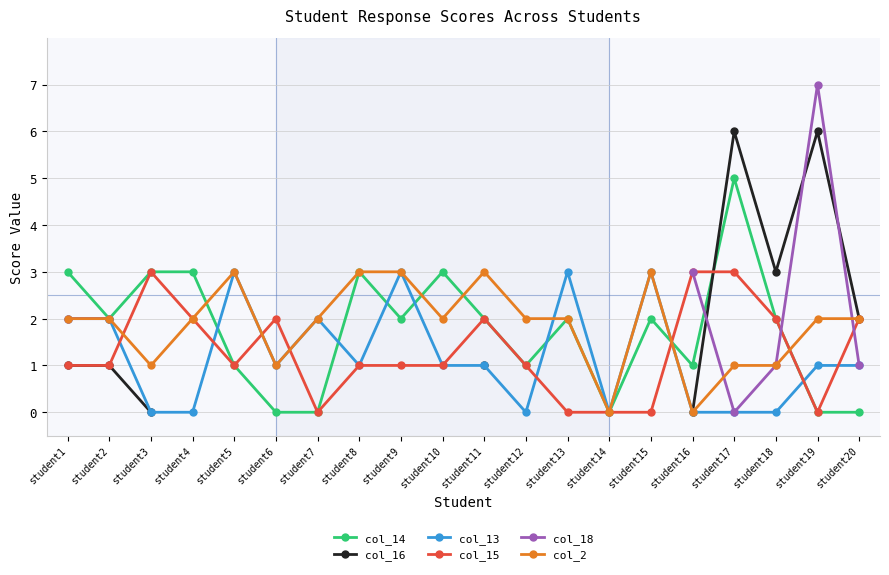

What is the highest value of the col_14 series?

5